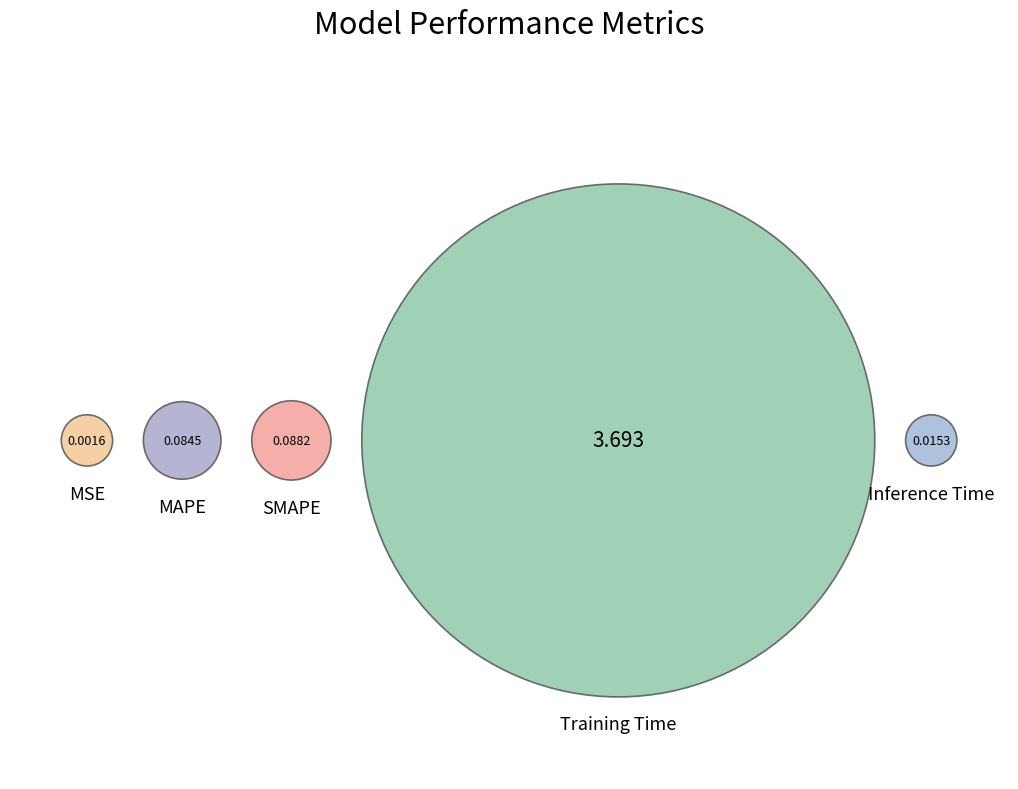

Is there any slice that represents more than half of the pie?

Yes